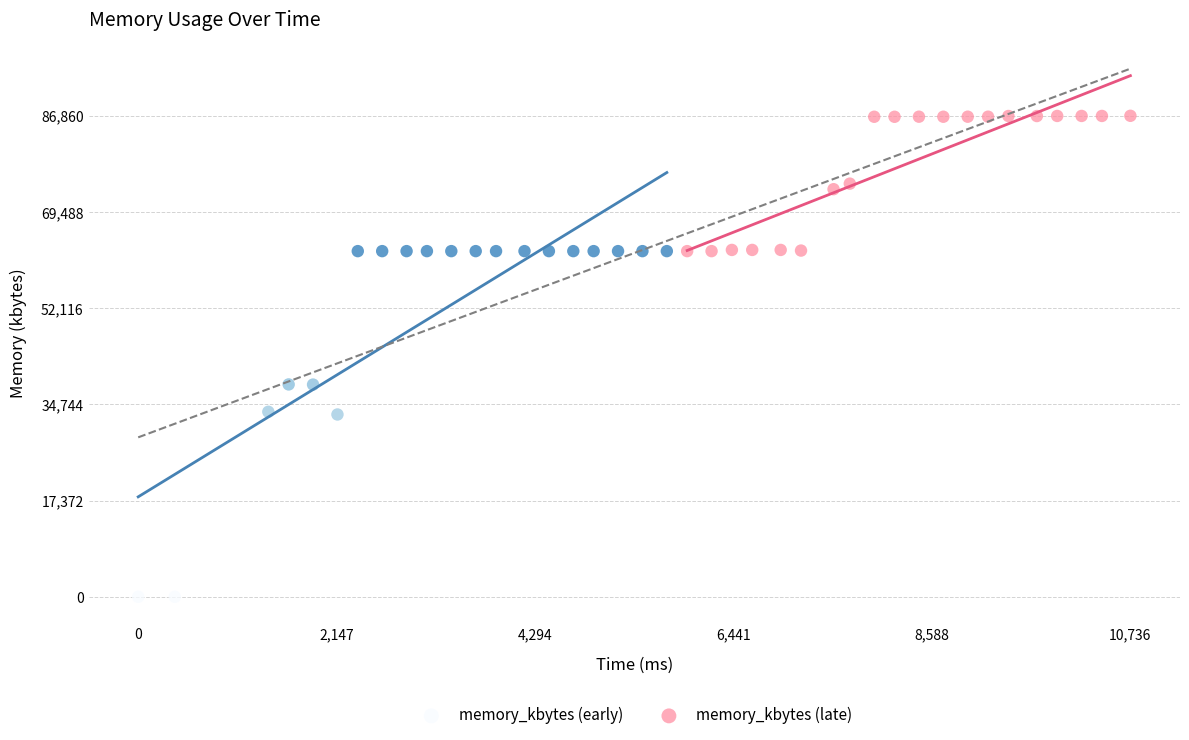

Which series reaches the minimum Y coordinate?

memory_kbytes (early)